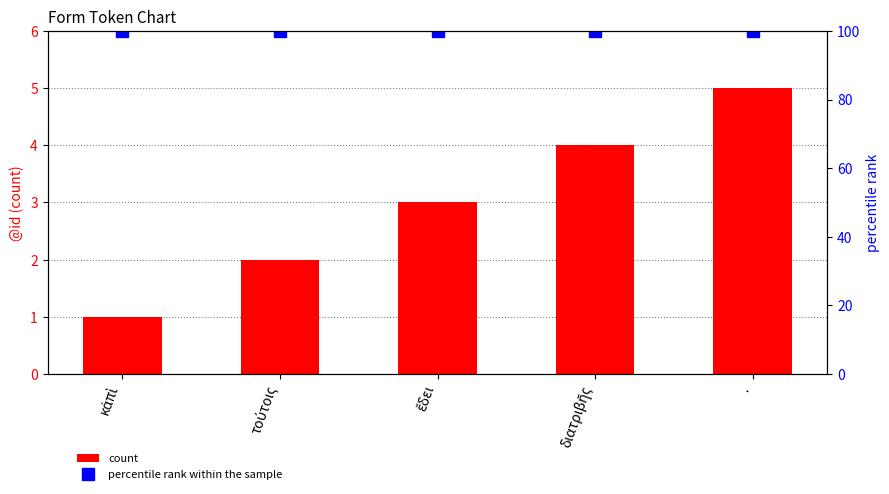

Which category has the lowest value in the count series?

κἀπὶ